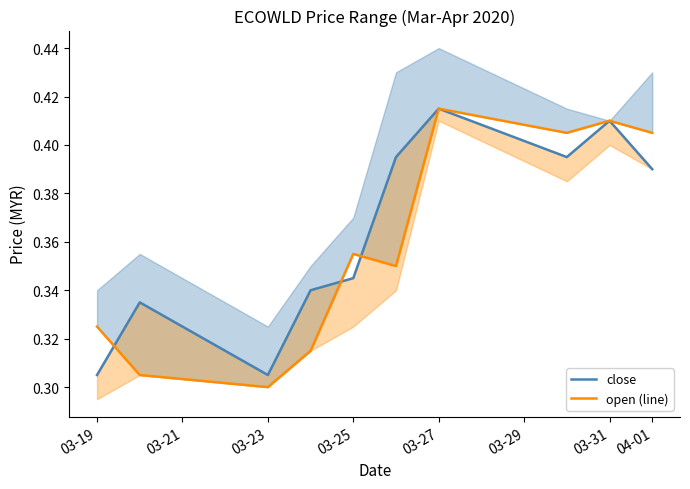

What is the label of the 3rd point from the left?

03-23